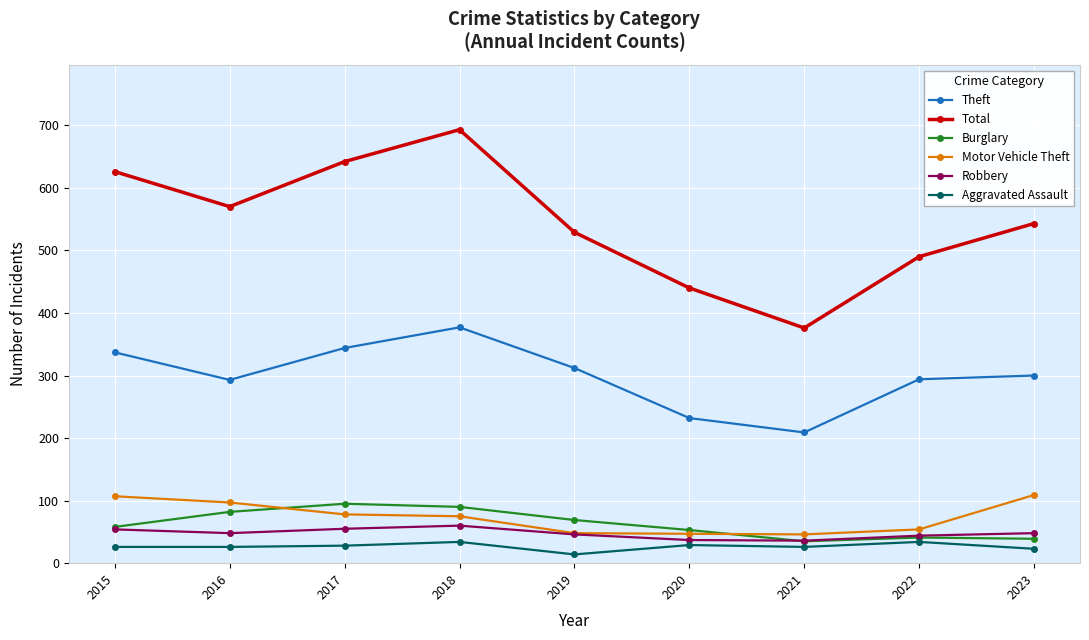

Does the chart display data point markers on the line(s)?

Yes